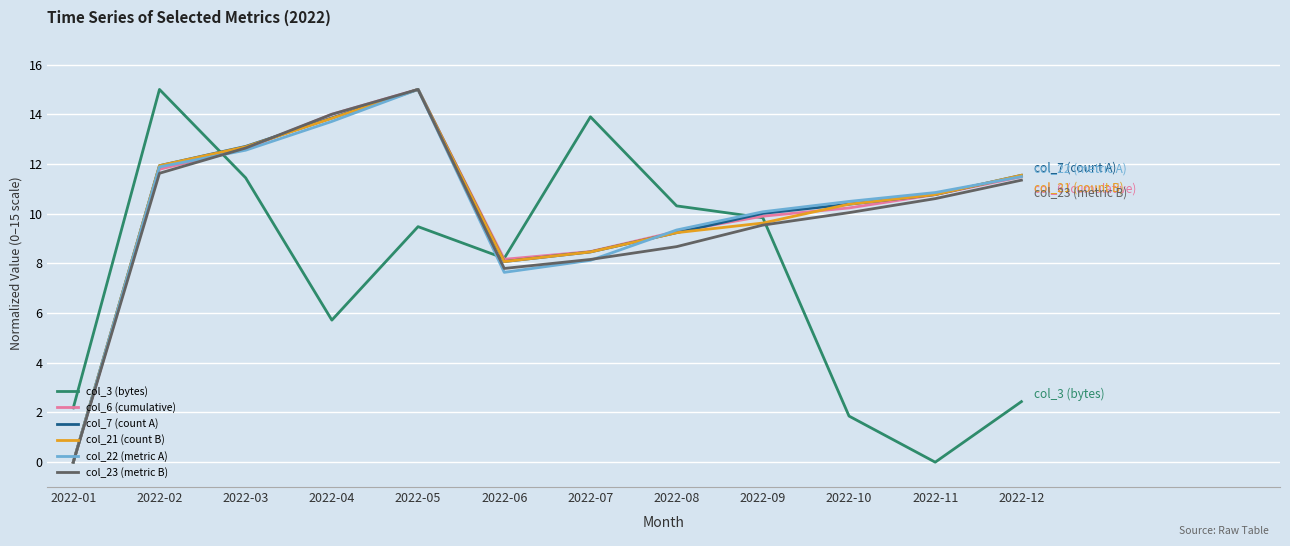

Where do col_22 (metric A) and col_3 (bytes) first cross each other?

2022-02 and 2022-03